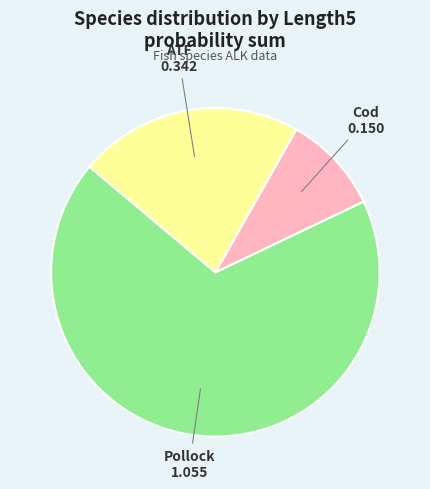

How many slices are in this pie chart?

3